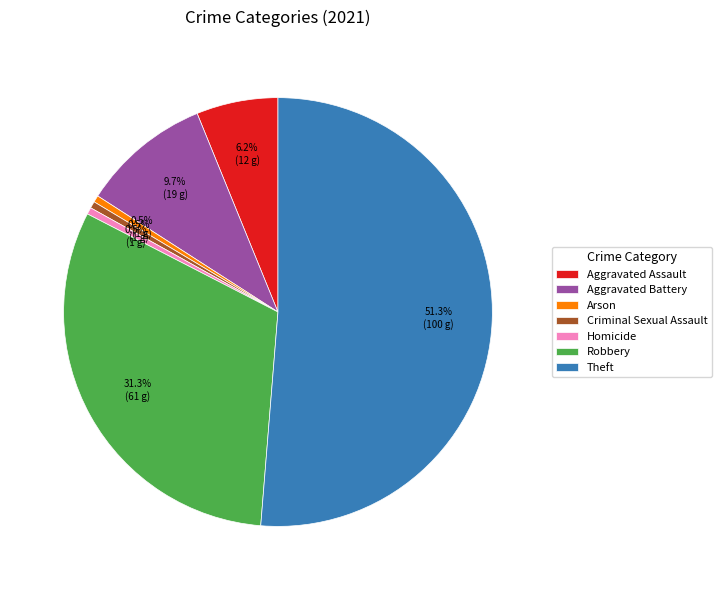

Count the number of slices in the pie.

7